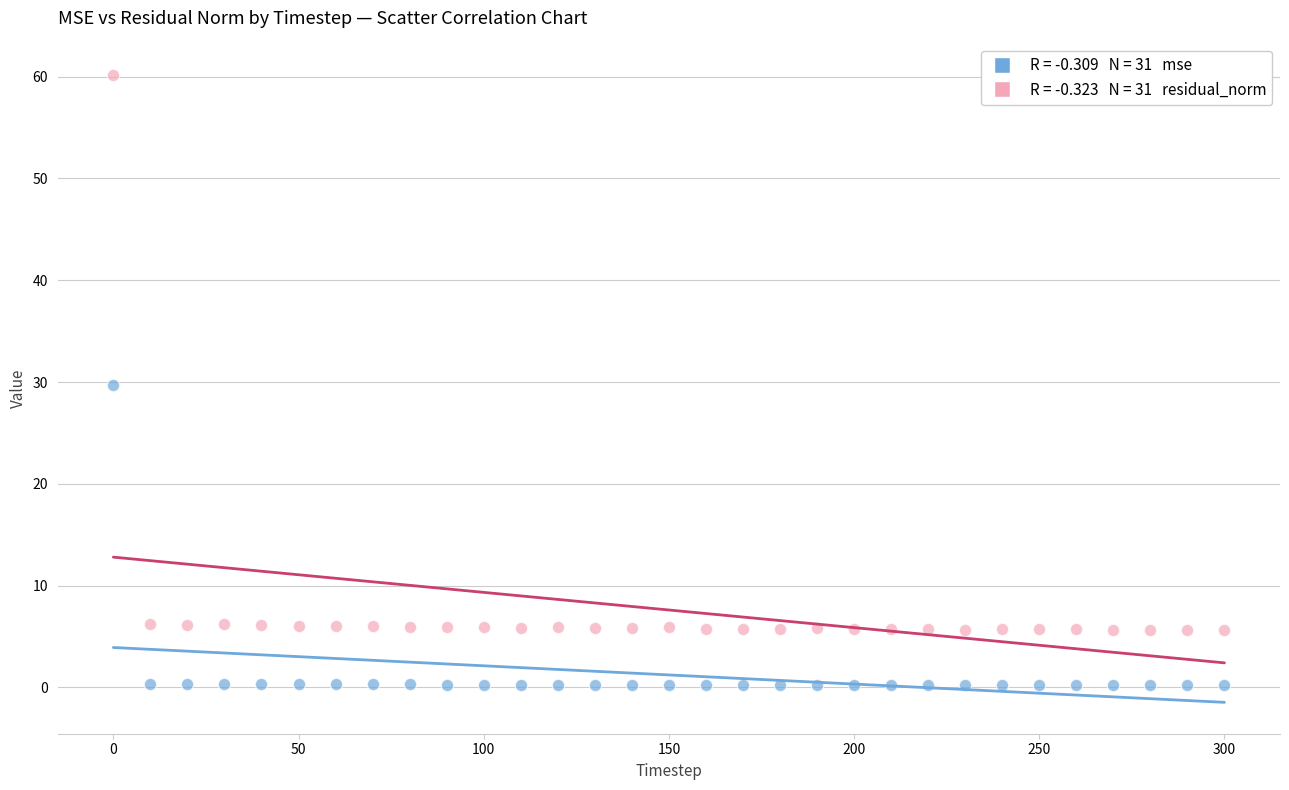

Across all data points, what is the range of X values (max minus min)?

300.0